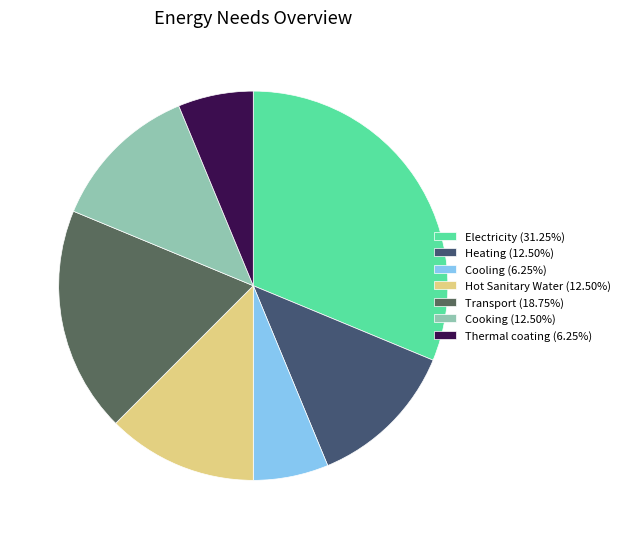

Count the number of slices in the pie.

7